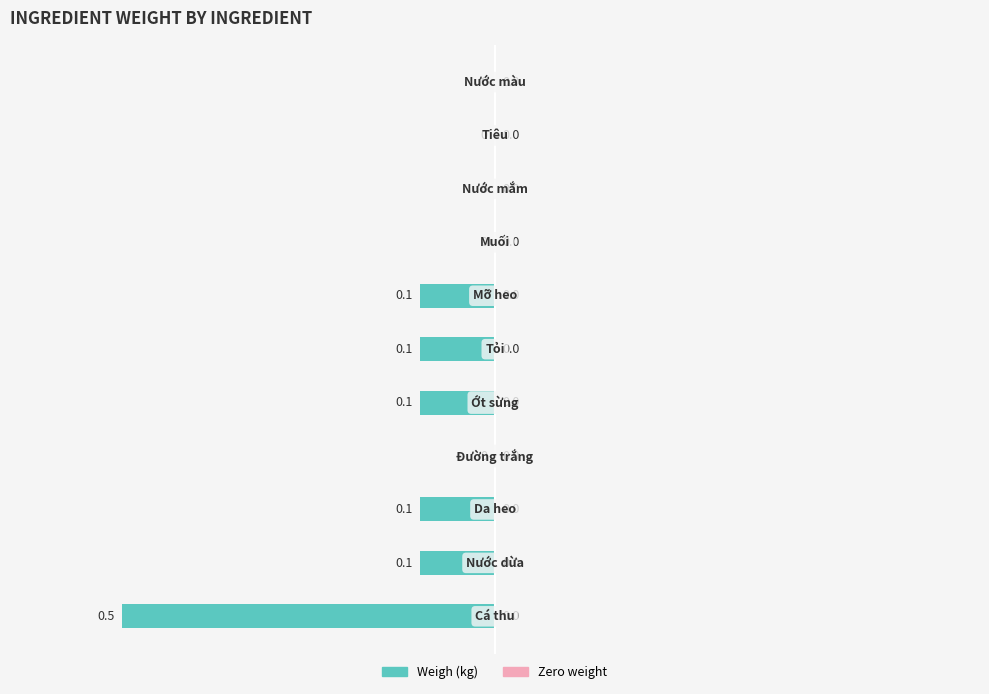

What is the sum of all values?

-1.0